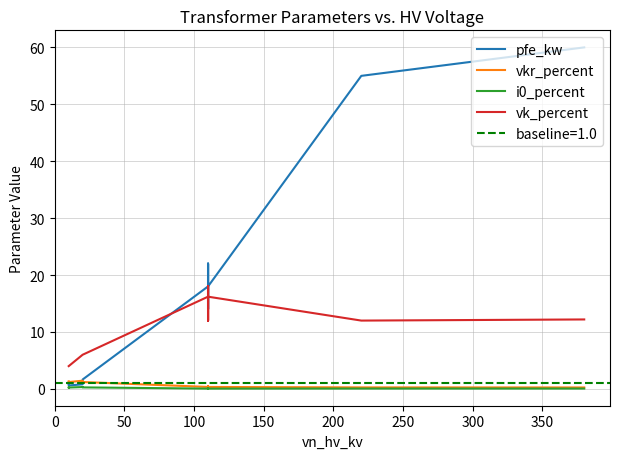

The value of vk_percent at 12 is 20.4. True or false?

False